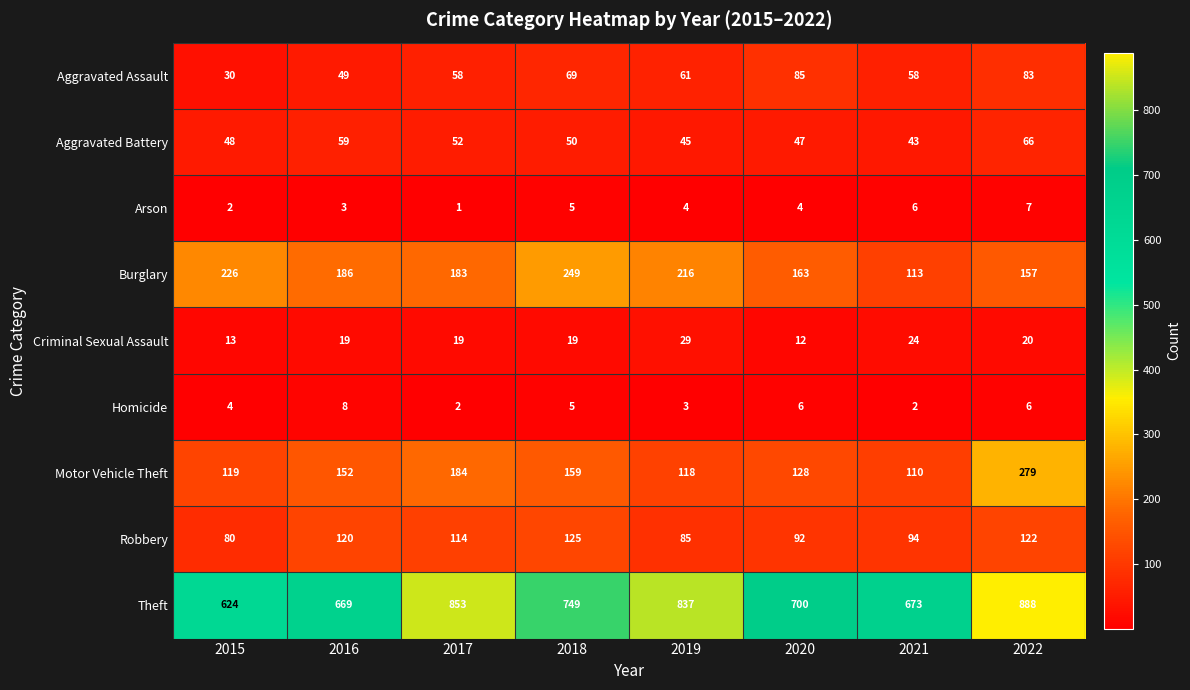

Read the Aggravated Assault value at 2022.

83